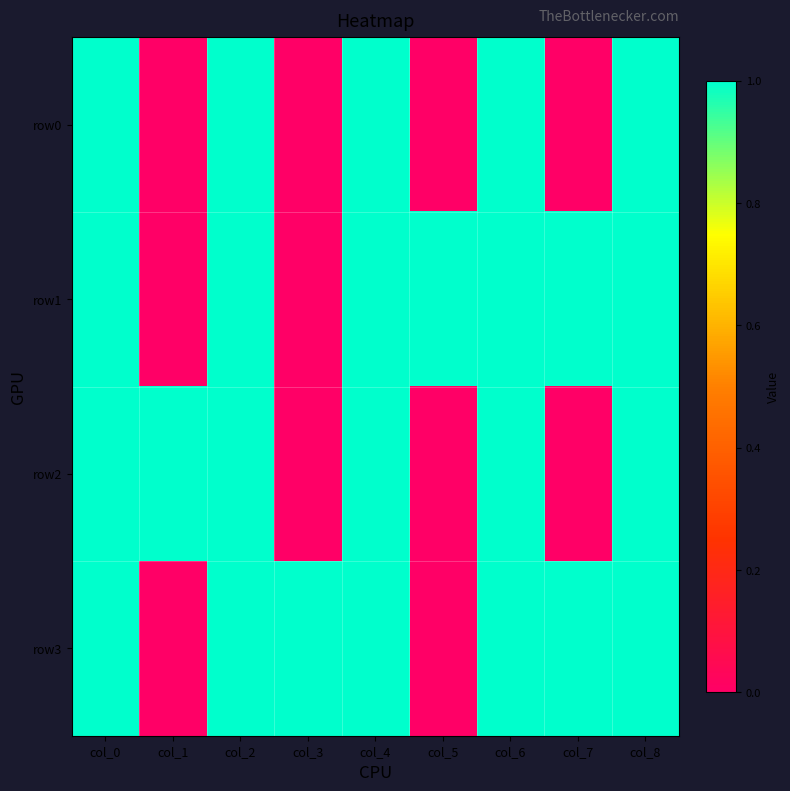

Reading right to left, transcribe all the data shown in this chart.

row0: col_8=1	col_7=0	col_6=1	col_5=0	col_4=1	col_3=0	col_2=1	col_1=0	col_0=1
row1: col_8=1	col_7=1	col_6=1	col_5=1	col_4=1	col_3=0	col_2=1	col_1=0	col_0=1
row2: col_8=1	col_7=0	col_6=1	col_5=0	col_4=1	col_3=0	col_2=1	col_1=1	col_0=1
row3: col_8=1	col_7=1	col_6=1	col_5=0	col_4=1	col_3=1	col_2=1	col_1=0	col_0=1